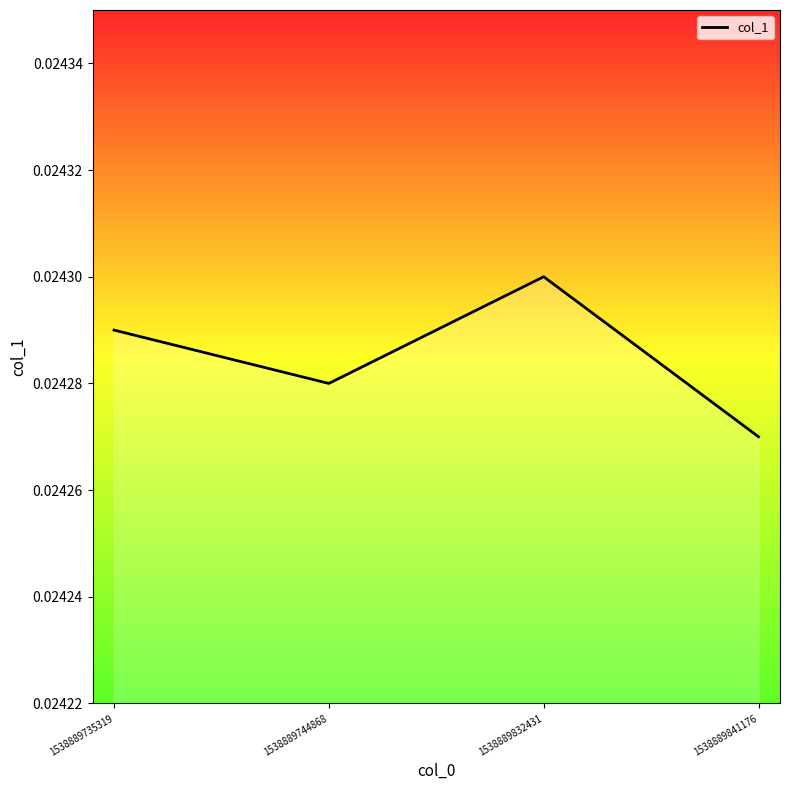

What is the sum of all values?

0.1